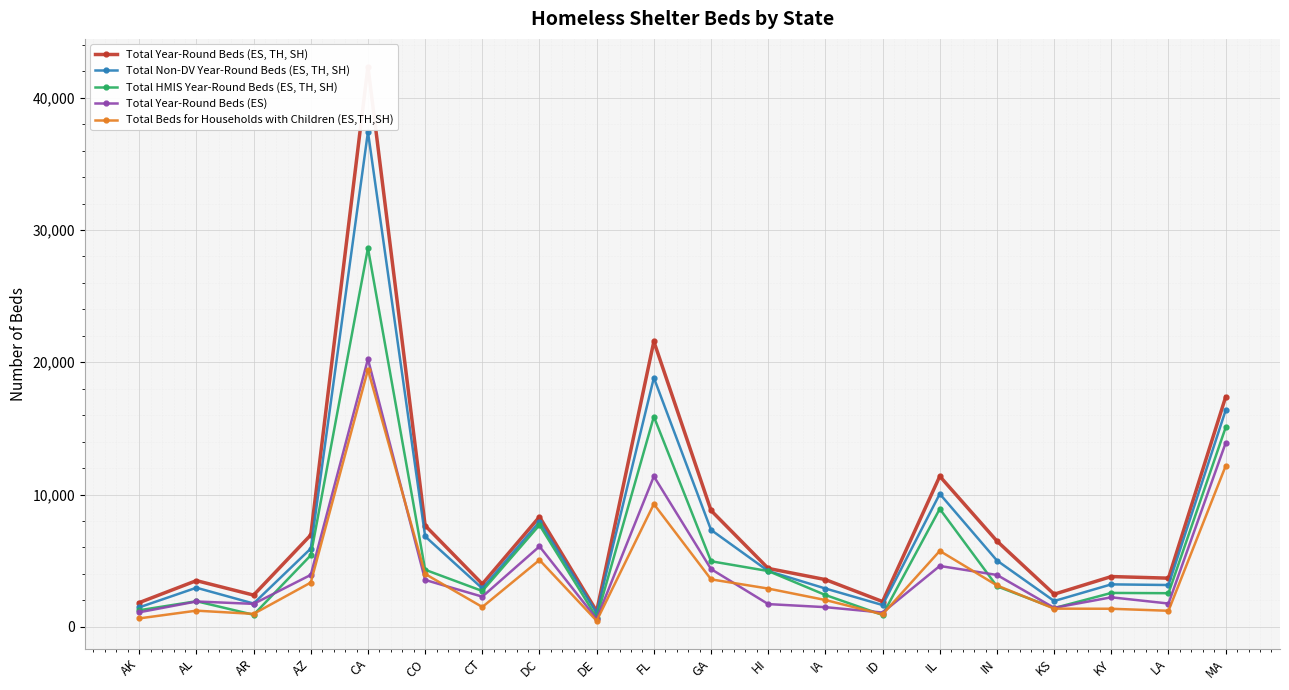

Reading left to right, what are all the values shown in this chart?

Total Year-Round Beds (ES, TH, SH): 1826	3489	2394	6942	42351	7656	3236	8314	1170	21575	8792	4412	3568	1906	11381	6479	2462	3797	3675	17382
Total Non-DV Year-Round Beds (ES, TH, SH): 1468	2952	1758	5913	37419	6834	2902	7949	1057	18825	7323	4213	2893	1642	10047	5008	1947	3206	3157	16377
Total HMIS Year-Round Beds (ES, TH, SH): 1249	1931	907	5403	28631	4310	2705	7692	701	15890	4954	4213	2402	894	8911	3062	1412	2559	2538	15075
Total Year-Round Beds (ES): 1095	1912	1731	3922	20240	3541	2276	6077	590	11372	4362	1714	1483	1075	4597	3918	1433	2228	1757	13903
Total Beds for Households with Children (ES,TH,SH): 633	1218	975	3343	19438	3994	1495	5049	450	9279	3585	2888	2023	937	5736	3127	1370	1362	1210	12162